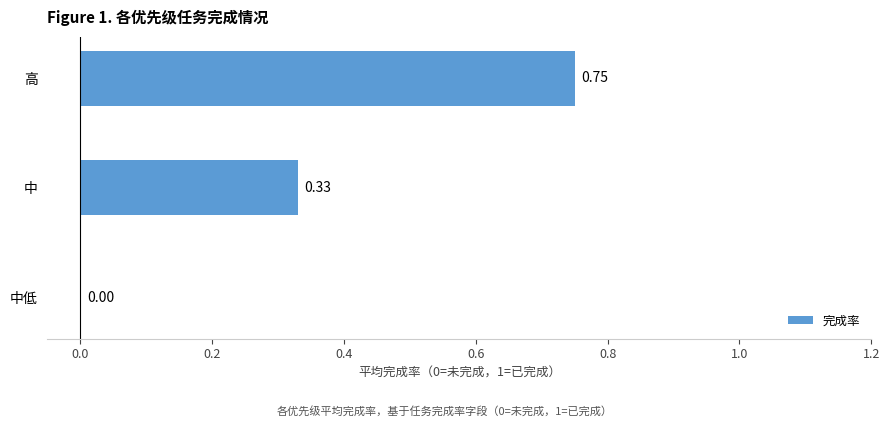

What is the sum of all values?

1.1